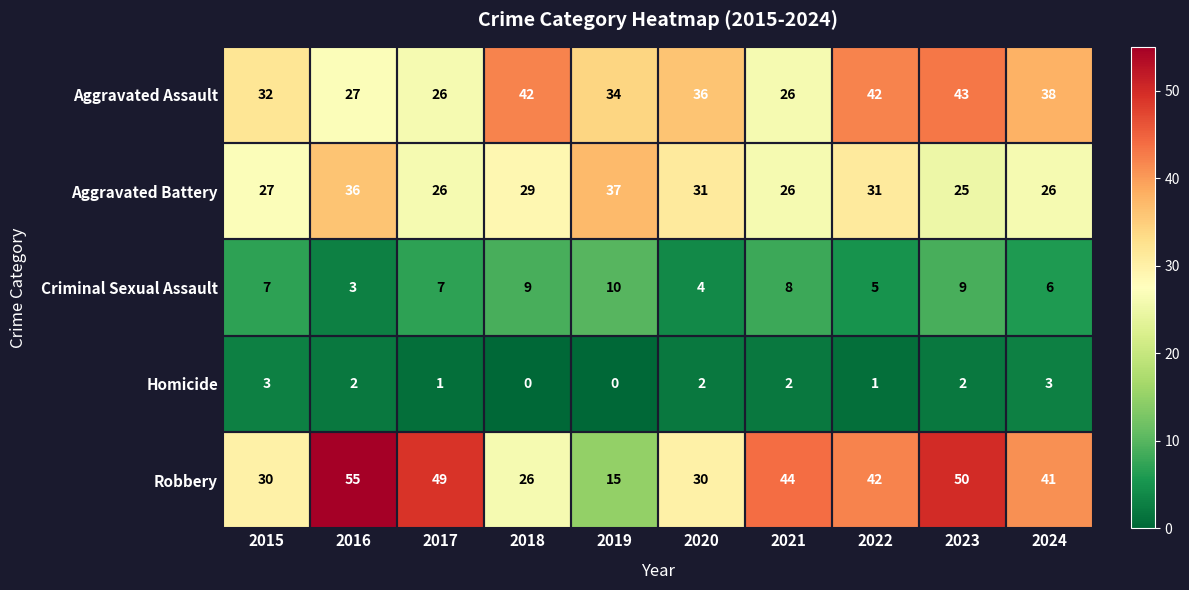

At which label does Robbery first exceed 42?

2016